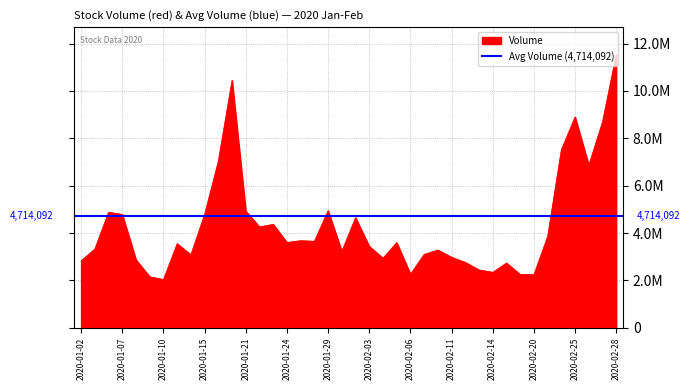

List the labels in order of value, smallest first.

2020-01-10, 2020-01-09, 2020-02-20, 2020-02-19, 2020-02-06, 2020-02-14, 2020-02-13, 2020-02-18, 2020-02-12, 2020-01-02, 2020-01-08, 2020-02-04, 2020-02-11, 2020-01-14, 2020-02-07, 2020-01-30, 2020-02-10, 2020-01-03, 2020-02-03, 2020-01-13, 2020-02-05, 2020-01-24, 2020-01-28, 2020-01-27, 2020-02-21, 2020-01-22, 2020-01-23, 2020-01-31, 2020-01-15, 2020-01-07, 2020-01-06, 2020-01-21, 2020-01-29, 2020-02-26, 2020-01-16, 2020-02-24, 2020-02-27, 2020-02-25, 2020-01-17, 2020-02-28